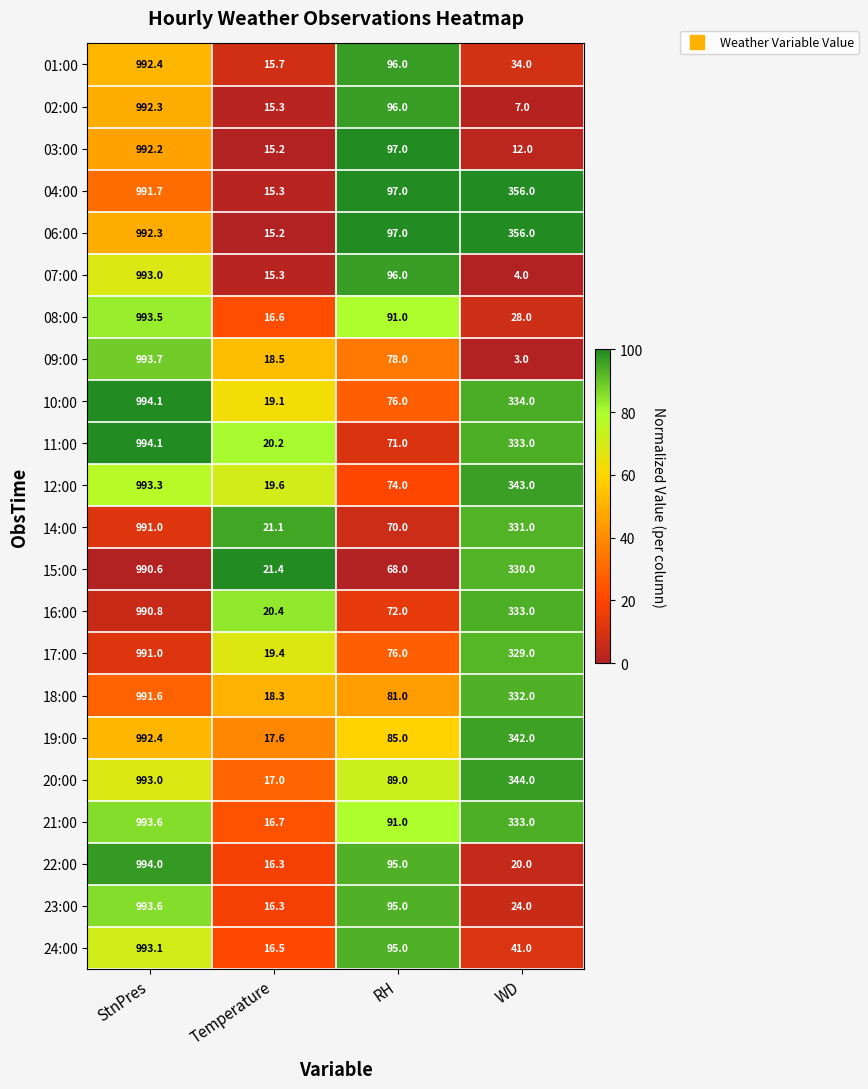

Rank the categories by 08:00 value from lowest to highest.

Temperature, WD, RH, StnPres